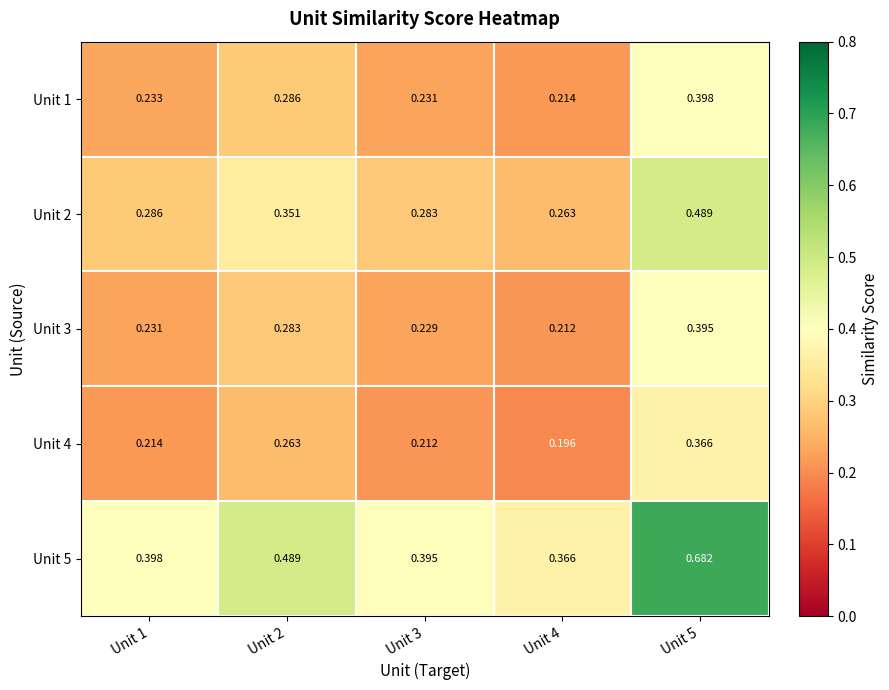

Is the value of Unit 2 at Unit 4 greater than the value of Unit 3 at Unit 4?

Yes